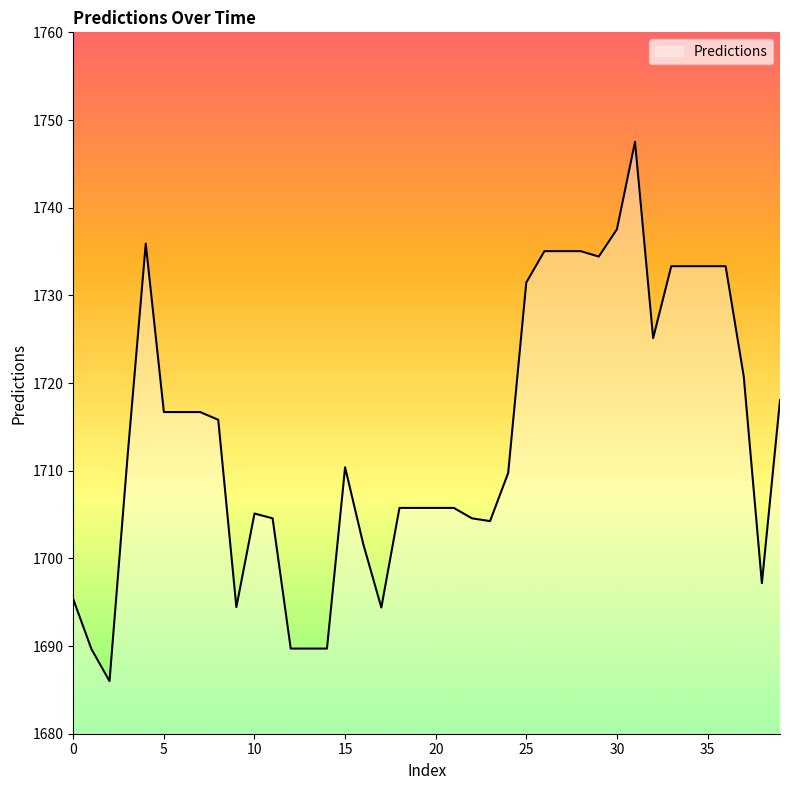

How many categories are shown in the chart?

40